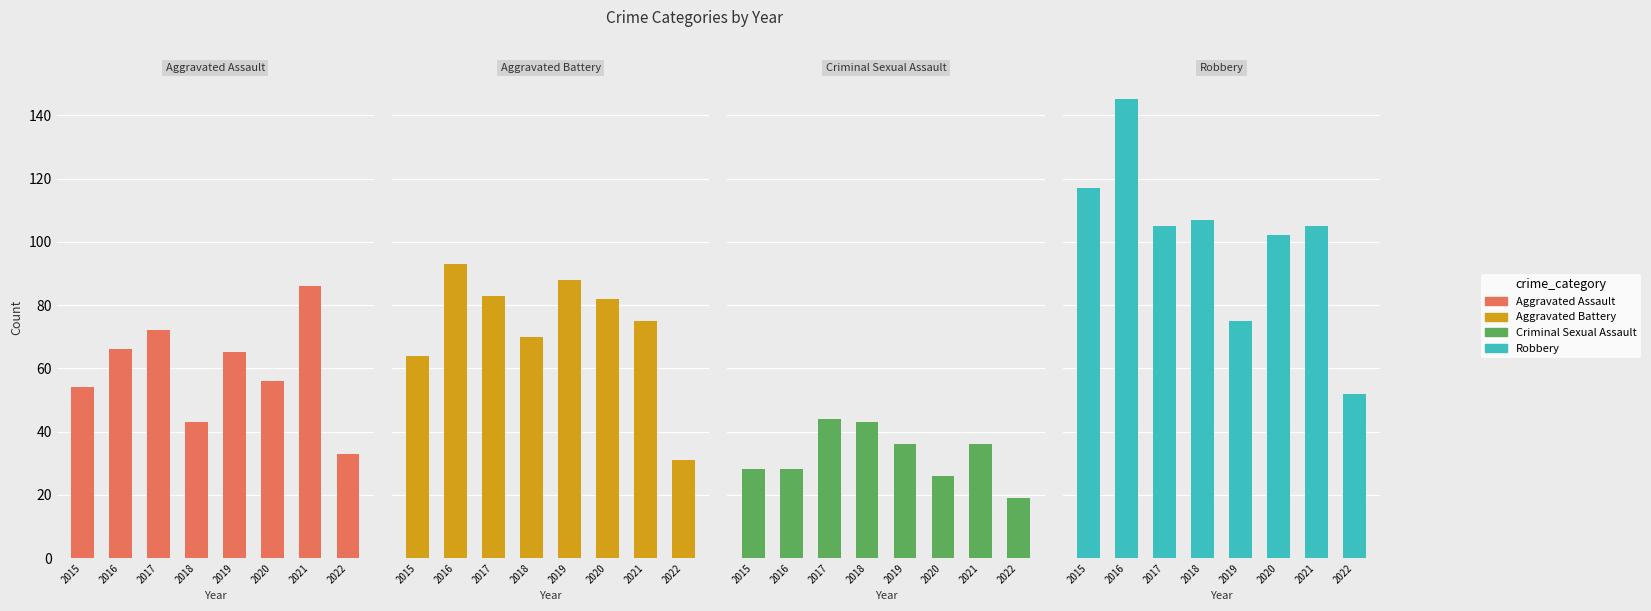

What is the total value across all series at 2016?

332